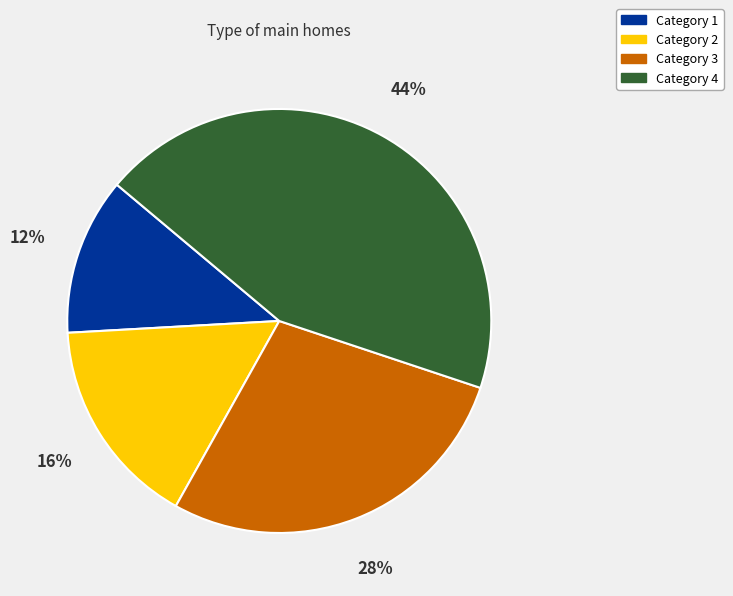

To the nearest percent, what is the difference between the largest and smallest slice percentages?

32%